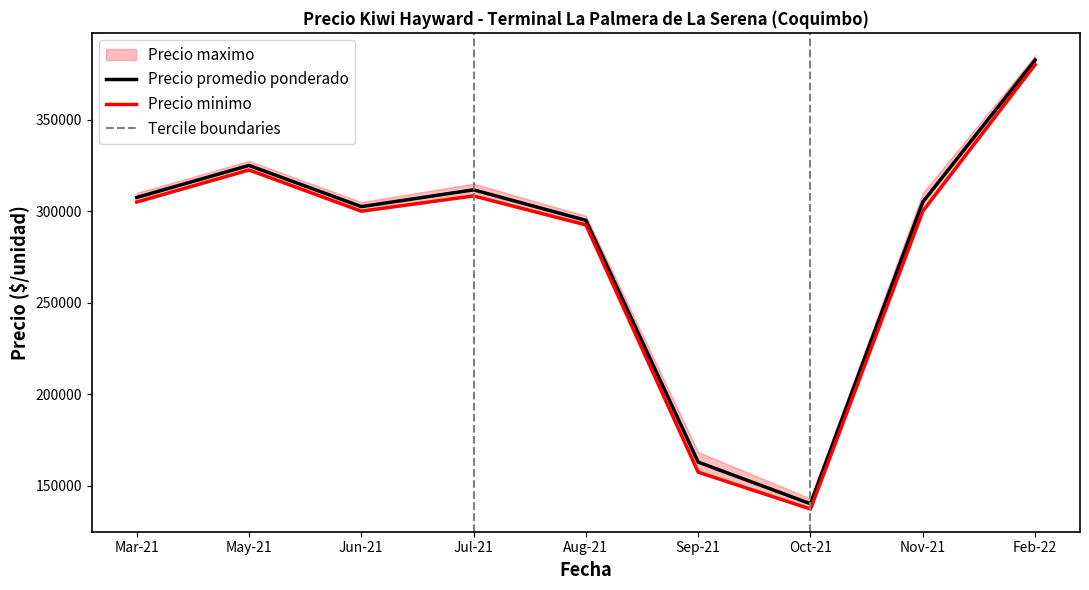

Where is Precio promedio ponderado nearest to the value 261375?

Aug-21